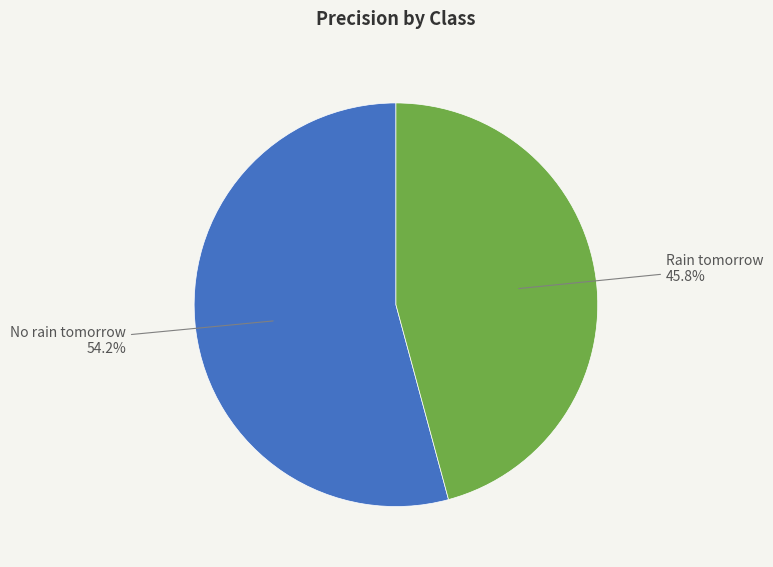

Count the number of slices in the pie.

2